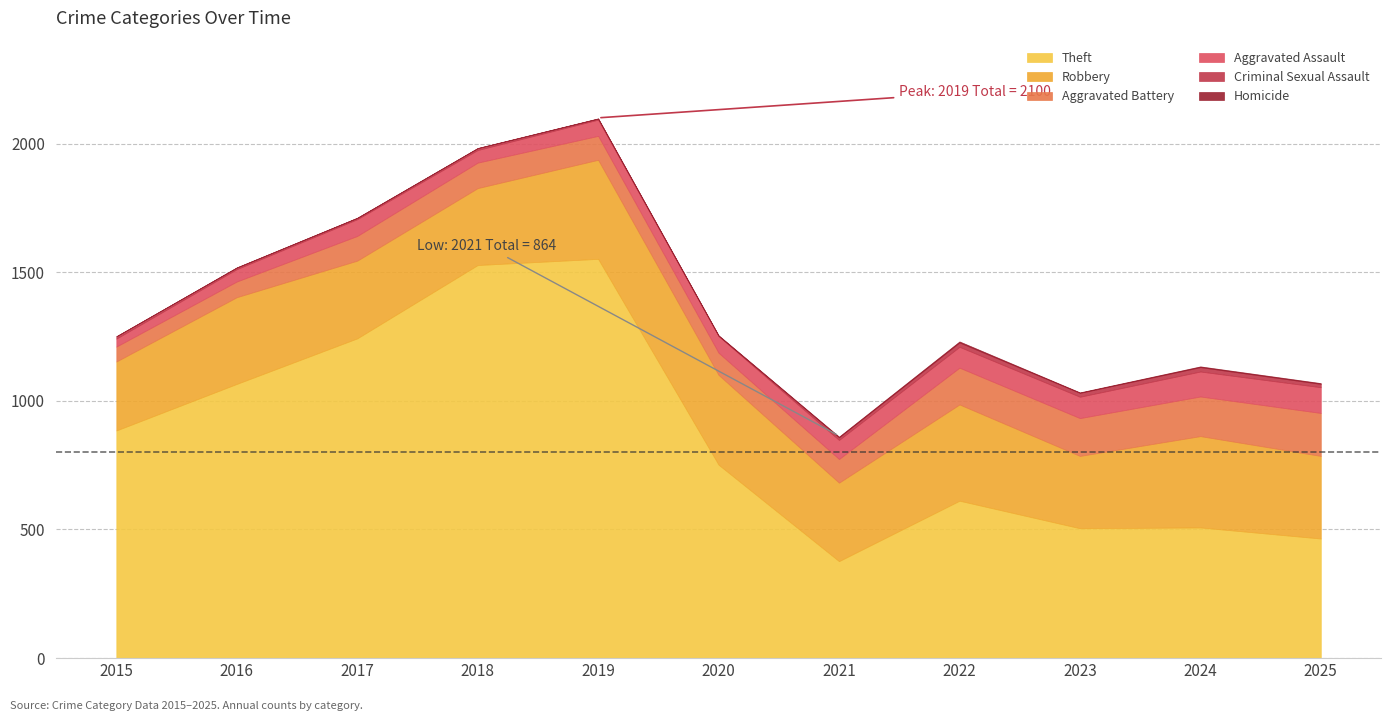

Reading left to right, transcribe all the data shown in this chart.

Theft: 2015=885	2016=1066	2017=1243	2018=1528	2019=1552	2020=752	2021=377	2022=612	2023=505	2024=508	2025=465
Robbery: 2015=268	2016=337	2017=302	2018=299	2019=385	2020=349	2021=305	2022=374	2023=281	2024=355	2025=321
Aggravated Battery: 2015=58	2016=61	2017=96	2018=99	2019=93	2020=86	2021=92	2022=143	2023=147	2024=154	2025=167
Aggravated Assault: 2015=31	2016=48	2017=65	2018=49	2019=63	2020=65	2021=74	2022=81	2023=83	2024=97	2025=100
Criminal Sexual Assault: 2015=9	2016=6	2017=5	2018=7	2019=4	2020=1	2021=10	2022=17	2023=15	2024=17	2025=13
Homicide: 2015=0	2016=1	2017=1	2018=1	2019=1	2020=2	2021=3	2022=4	2023=2	2024=3	2025=3